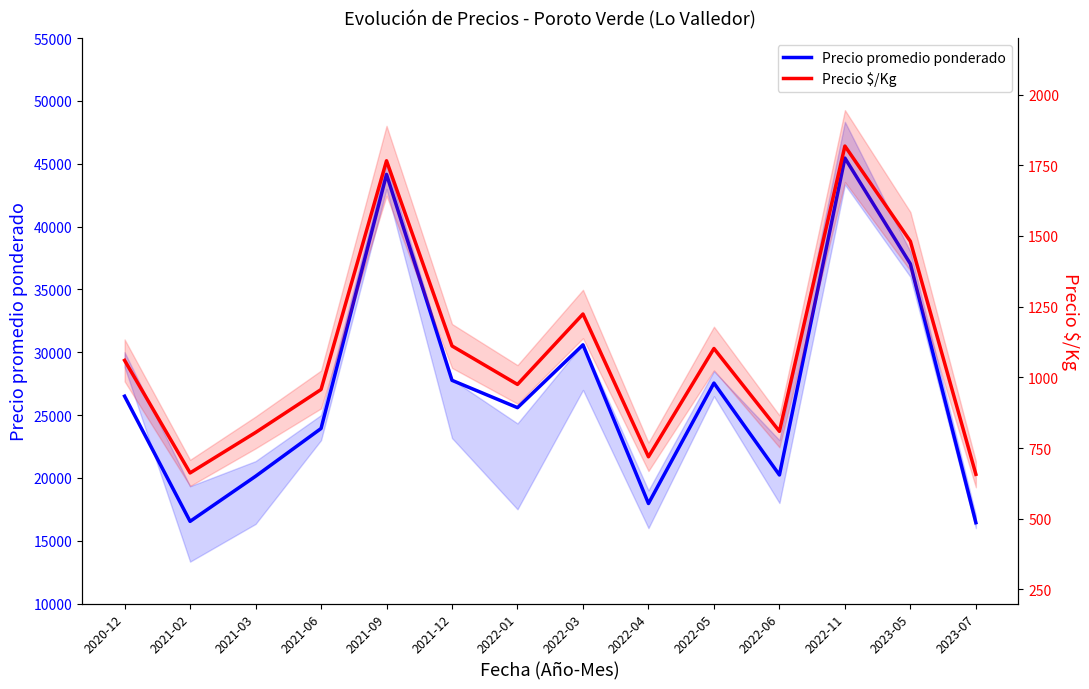

Rank the series at 2021-03 from lowest to highest value.

Precio $/Kg, Precio promedio ponderado